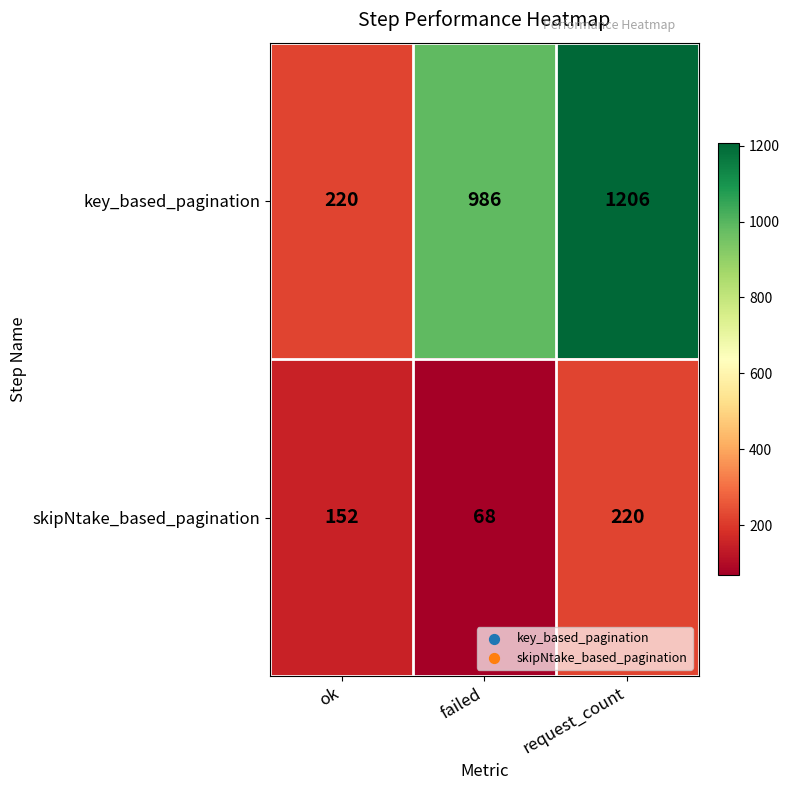

List the series in order of their peak value, highest first.

key_based_pagination, skipNtake_based_pagination